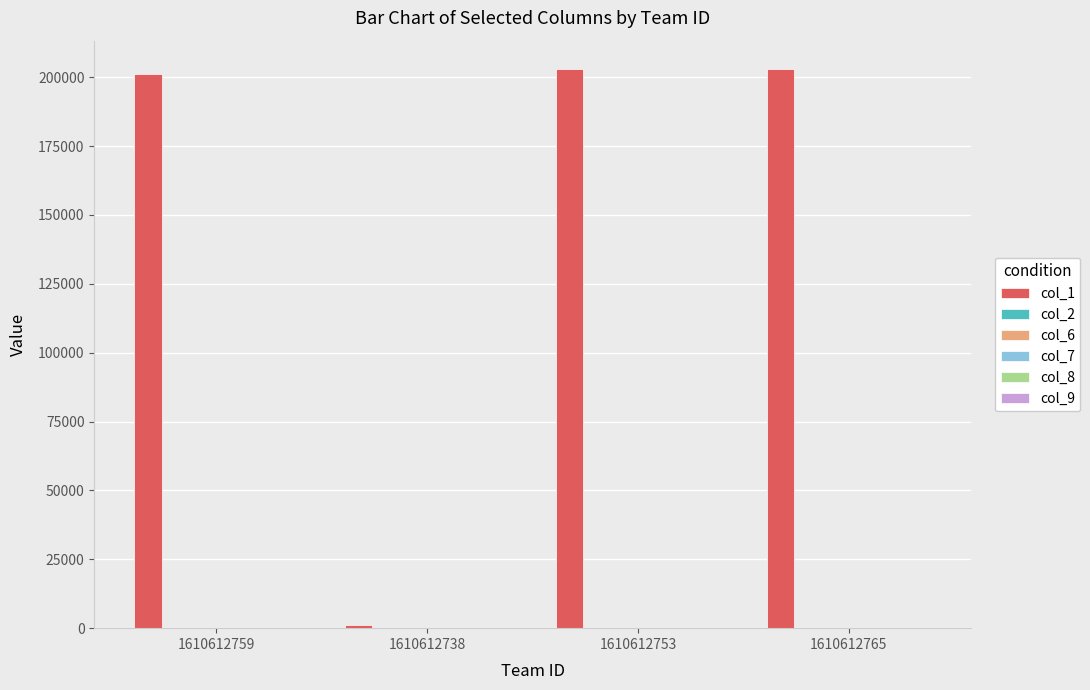

What is the maximum value shown in the chart?

203114.0